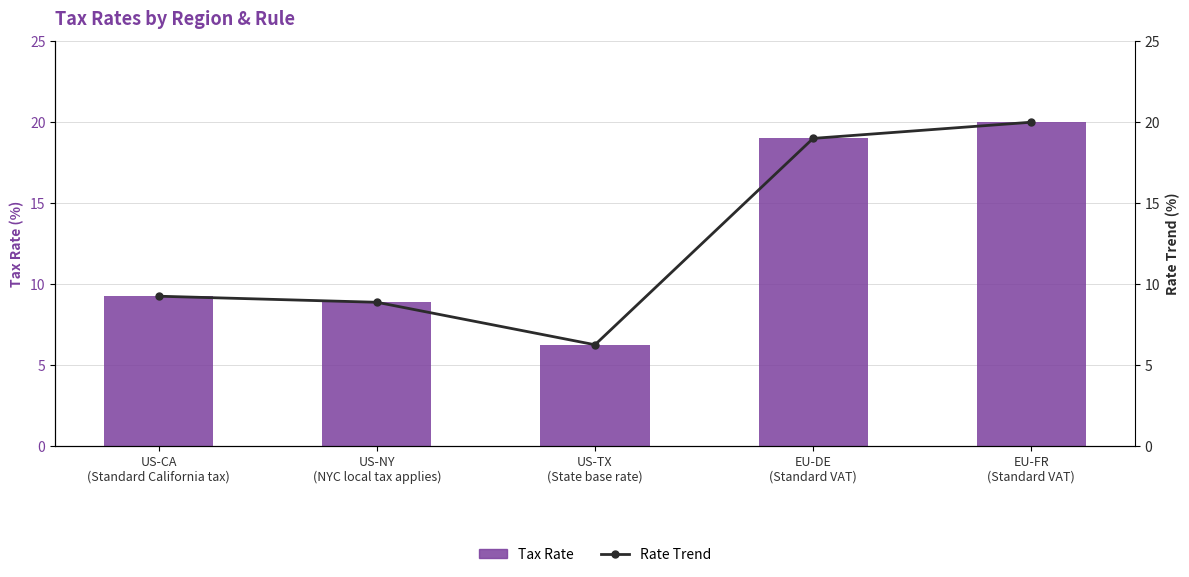

List the labels in order of Tax Rate value, largest first.

EU-FR
(Standard VAT), EU-DE
(Standard VAT), US-CA
(Standard California tax), US-NY
(NYC local tax applies), US-TX
(State base rate)